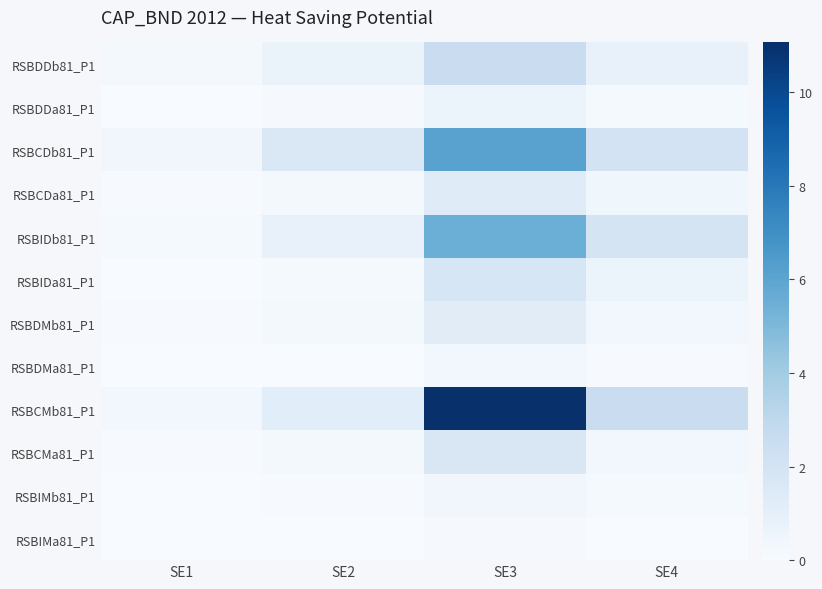

Reading left to right, what are all the values shown in this chart?

RSBDDb81_P1: SE1=0.2	SE2=0.7	SE3=2.5	SE4=0.8
RSBDDa81_P1: SE1=0.0	SE2=0.1	SE3=0.6	SE4=0.2
RSBCDb81_P1: SE1=0.4	SE2=1.6	SE3=6.1	SE4=2.0
RSBCDa81_P1: SE1=0.1	SE2=0.2	SE3=1.3	SE4=0.4
RSBIDb81_P1: SE1=0.2	SE2=0.8	SE3=5.5	SE4=1.9
RSBIDa81_P1: SE1=0.0	SE2=0.2	SE3=1.8	SE4=0.6
RSBDMb81_P1: SE1=0.1	SE2=0.2	SE3=1.2	SE4=0.3
RSBDMa81_P1: SE1=0.0	SE2=0.0	SE3=0.3	SE4=0.1
RSBCMb81_P1: SE1=0.3	SE2=1.2	SE3=11.1	SE4=2.5
RSBCMa81_P1: SE1=0.0	SE2=0.2	SE3=1.7	SE4=0.3
RSBIMb81_P1: SE1=0.0	SE2=0.0	SE3=0.4	SE4=0.1
RSBIMa81_P1: SE1=0.0	SE2=0.0	SE3=0.1	SE4=0.0